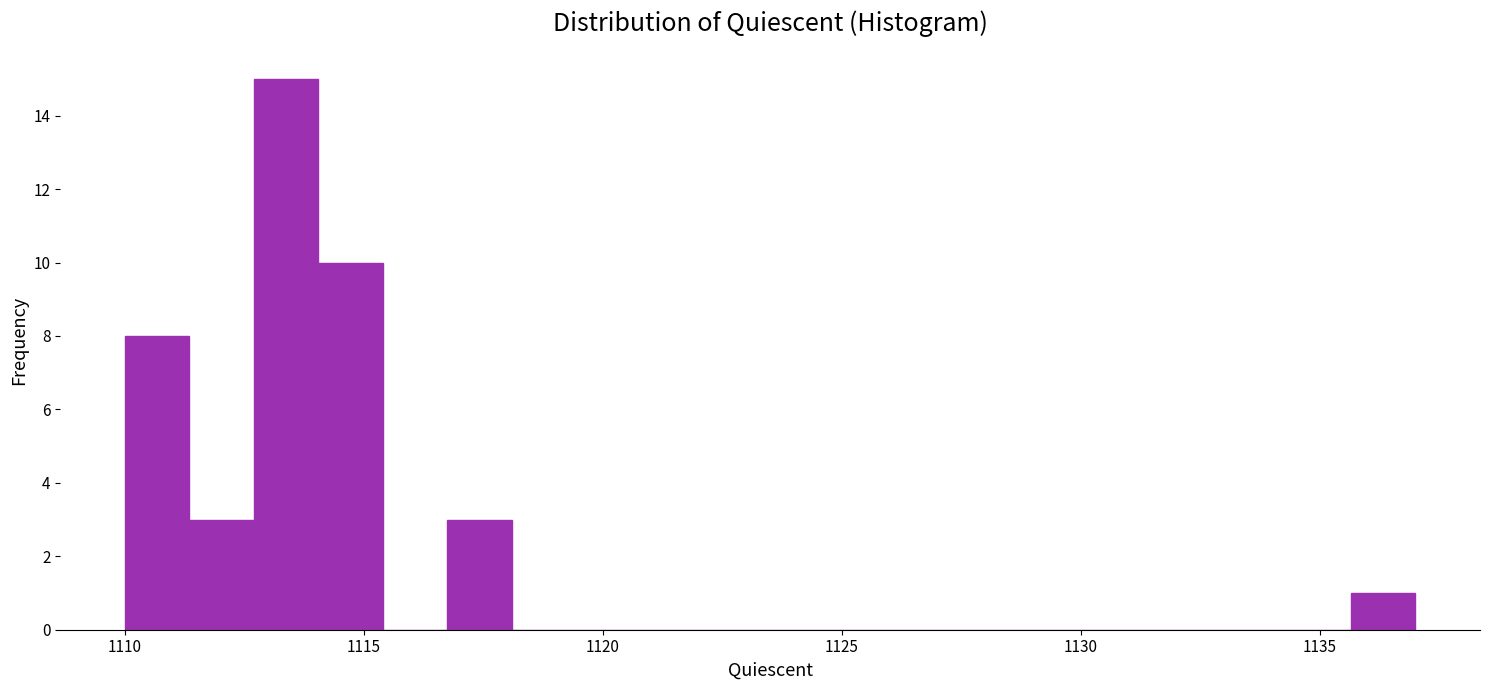

Read against the x-axis, roughly where is the centre of the tallest bar?

1113.5